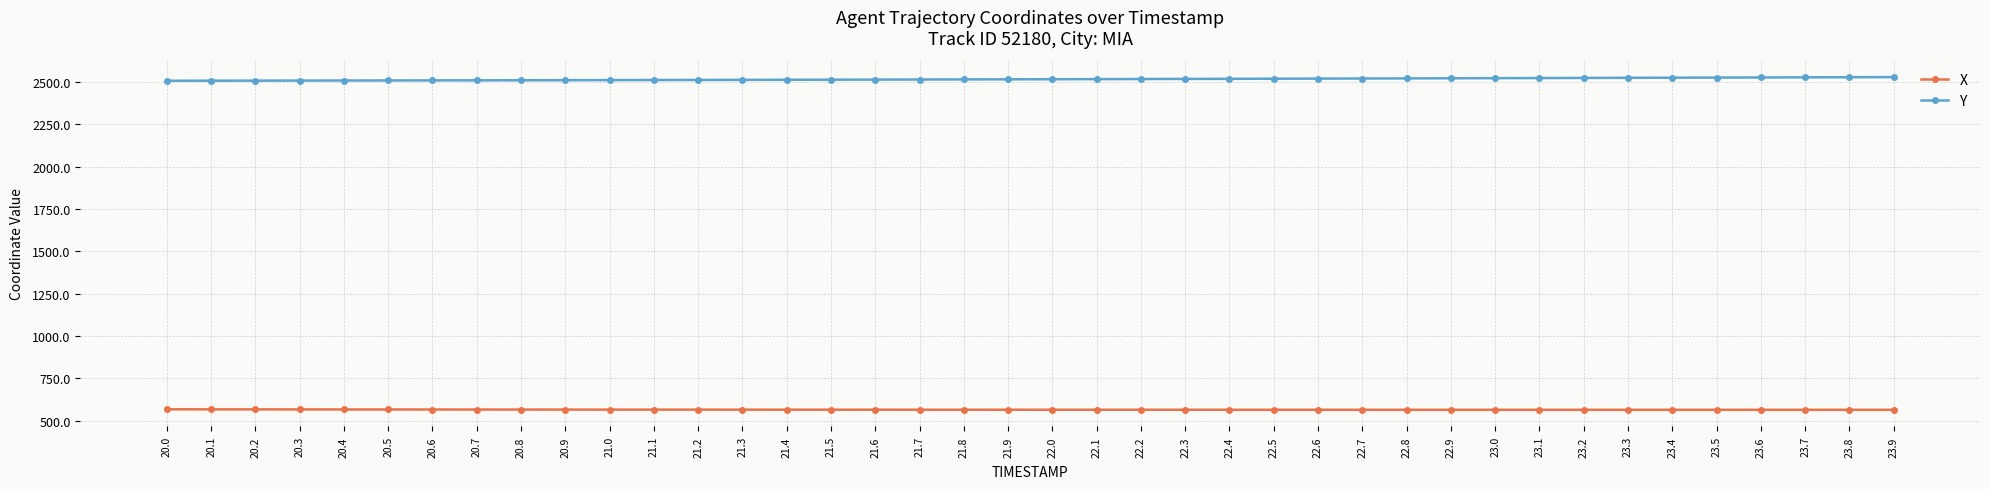

At 21.5, list the series in order from smallest to largest.

X, Y